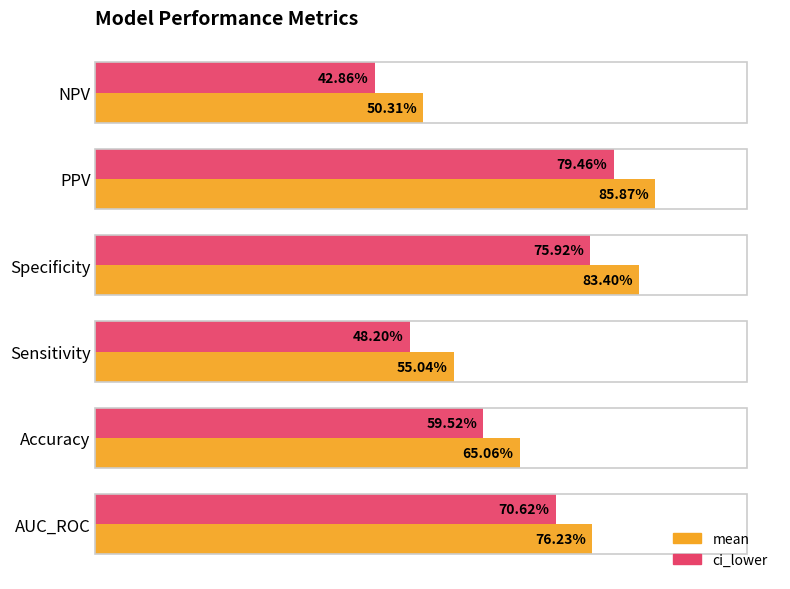

Reading left to right, what are all the values shown in this chart?

ci_lower: 0.7	0.6	0.5	0.8	0.8	0.4
mean: 0.8	0.7	0.6	0.8	0.9	0.5